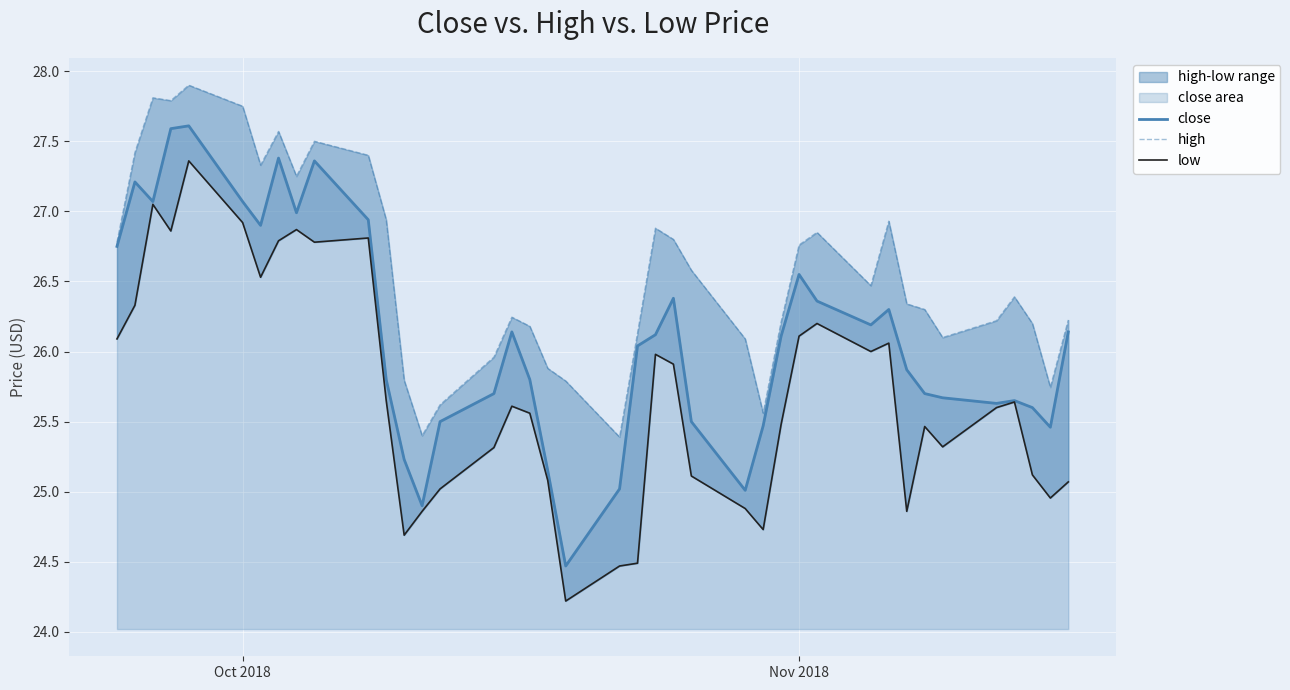

What is the highest value of the close series?

27.6